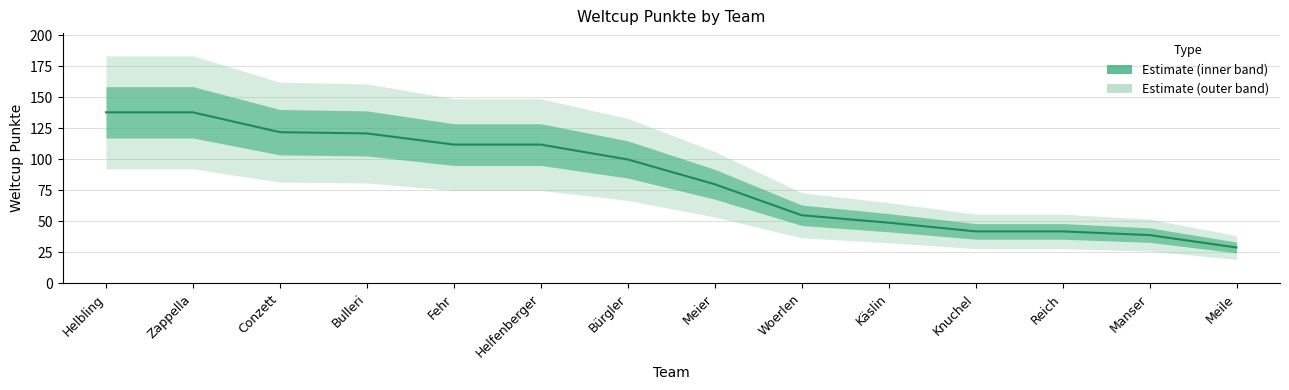

Count the number of values greater than 100.

6